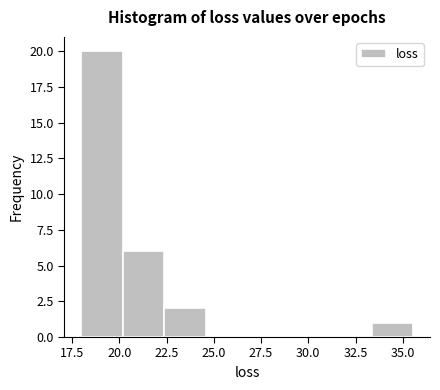

Which range on the x-axis has the tallest bar?

18.0 to 20.0